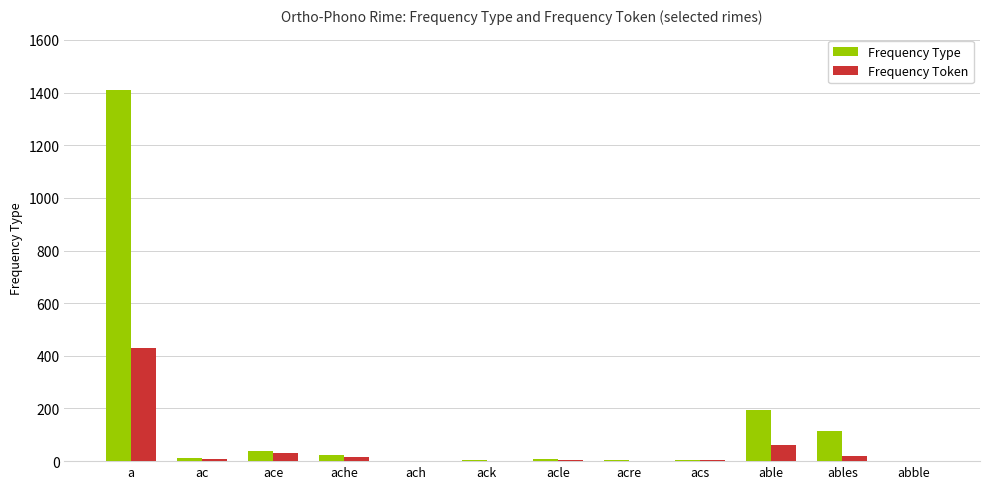

Which category has the highest value across all series?

a